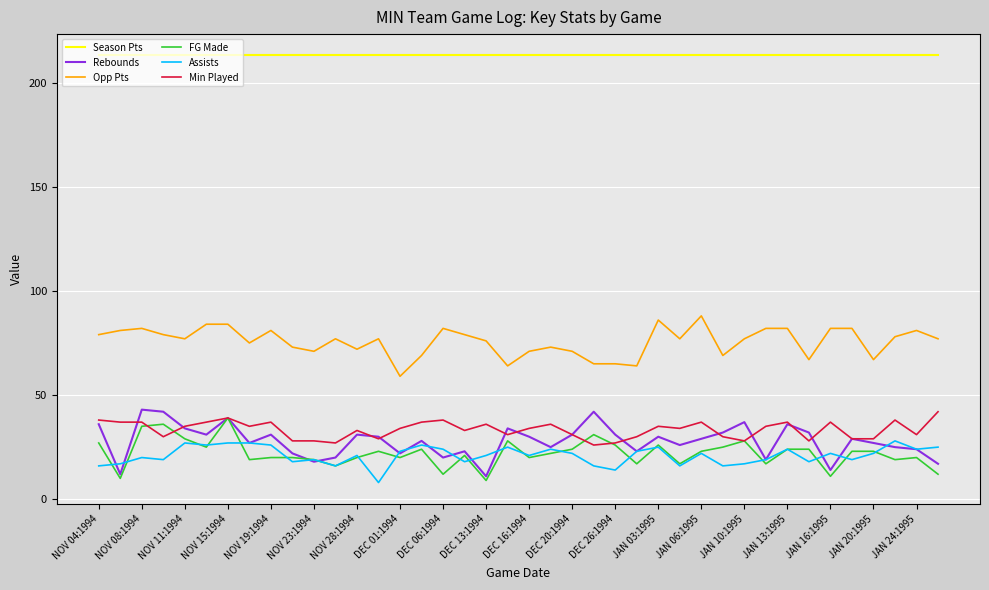

Which series has the largest total across all categories?

Season Pts